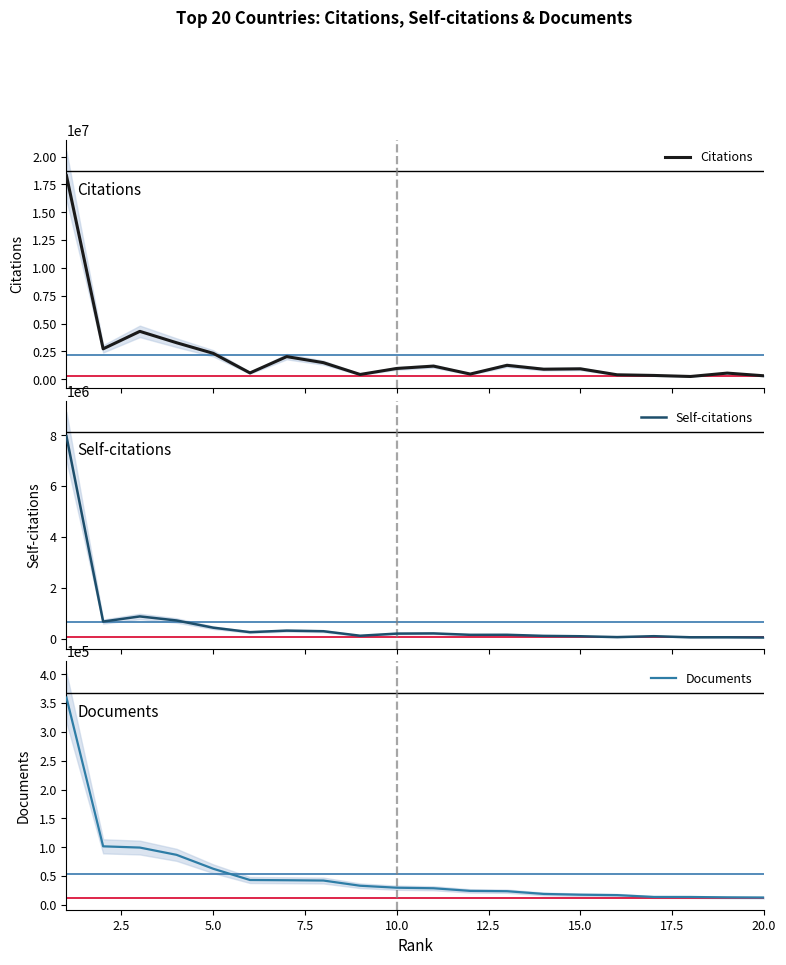

What is the highest value of the Documents series?

359722